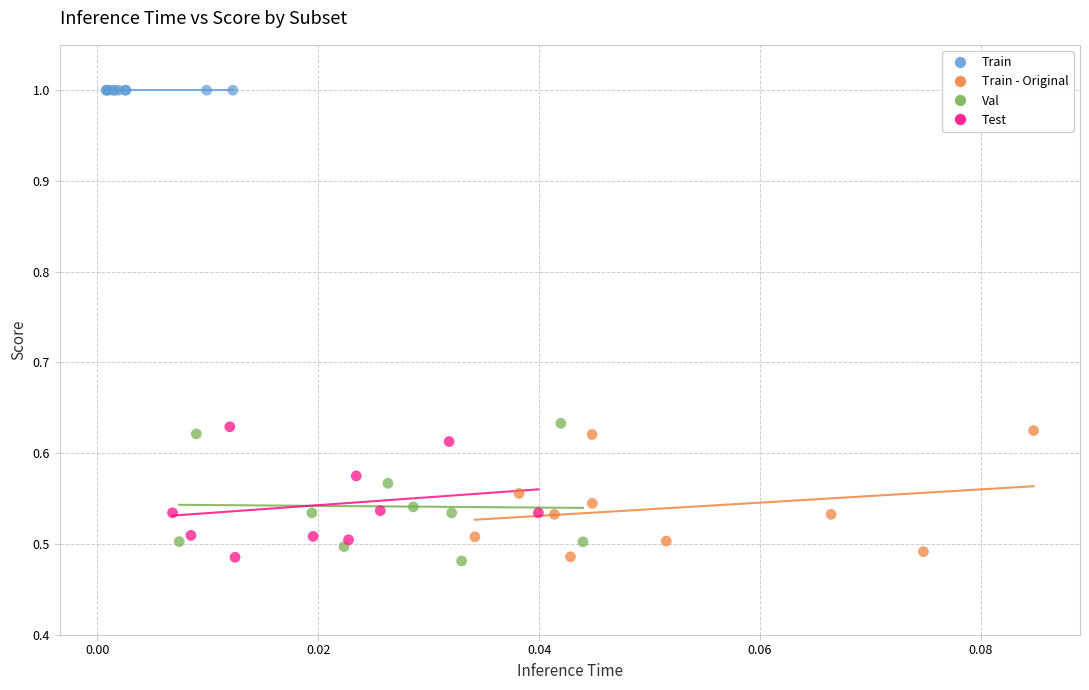

Which series reaches the maximum Y coordinate?

Train